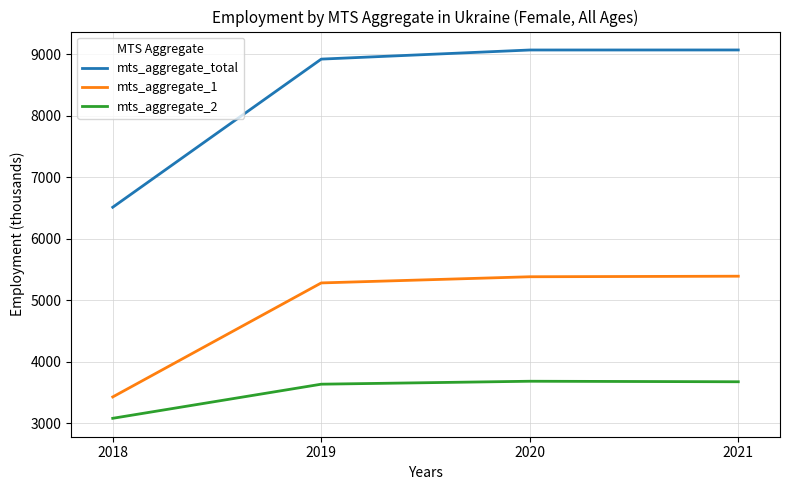

What is the total value across all series at 2018?

13024.7